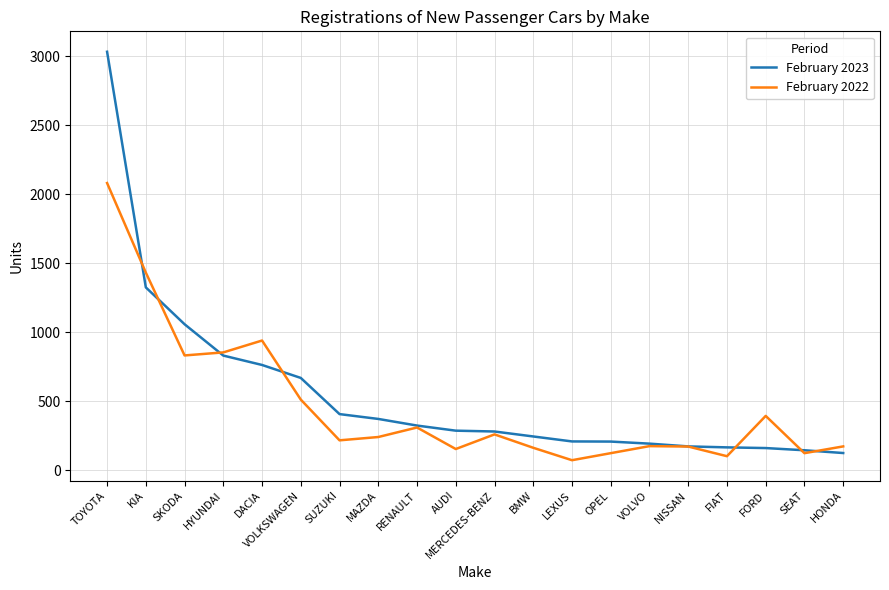

Where is February 2023 nearest to the value 1578?

KIA